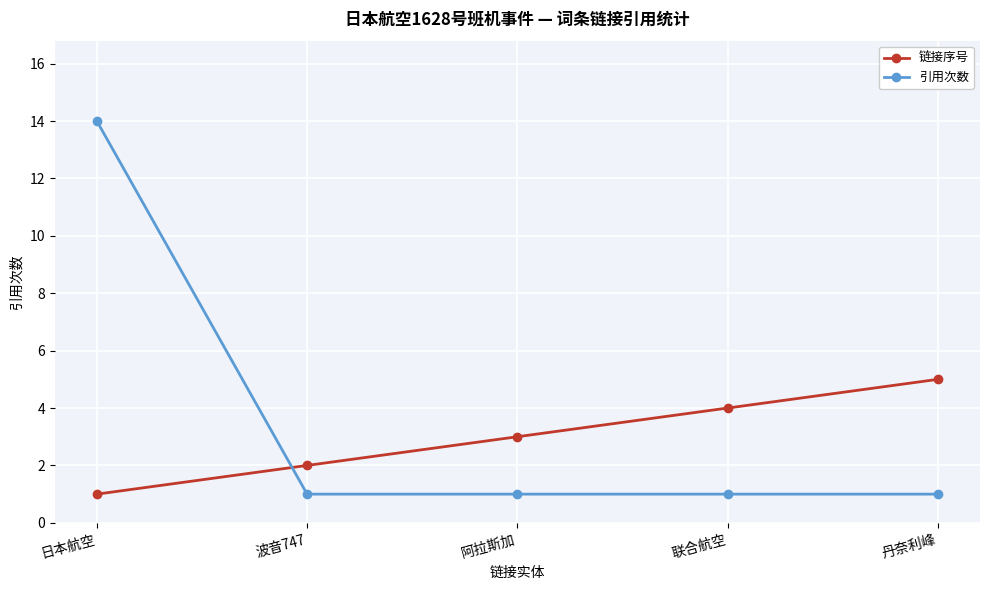

Does the chart have visible grid lines?

Yes